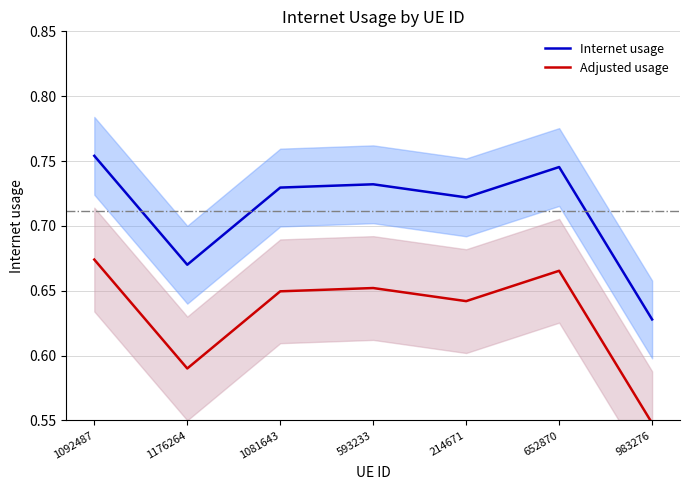

What position from the left is 593233?

4